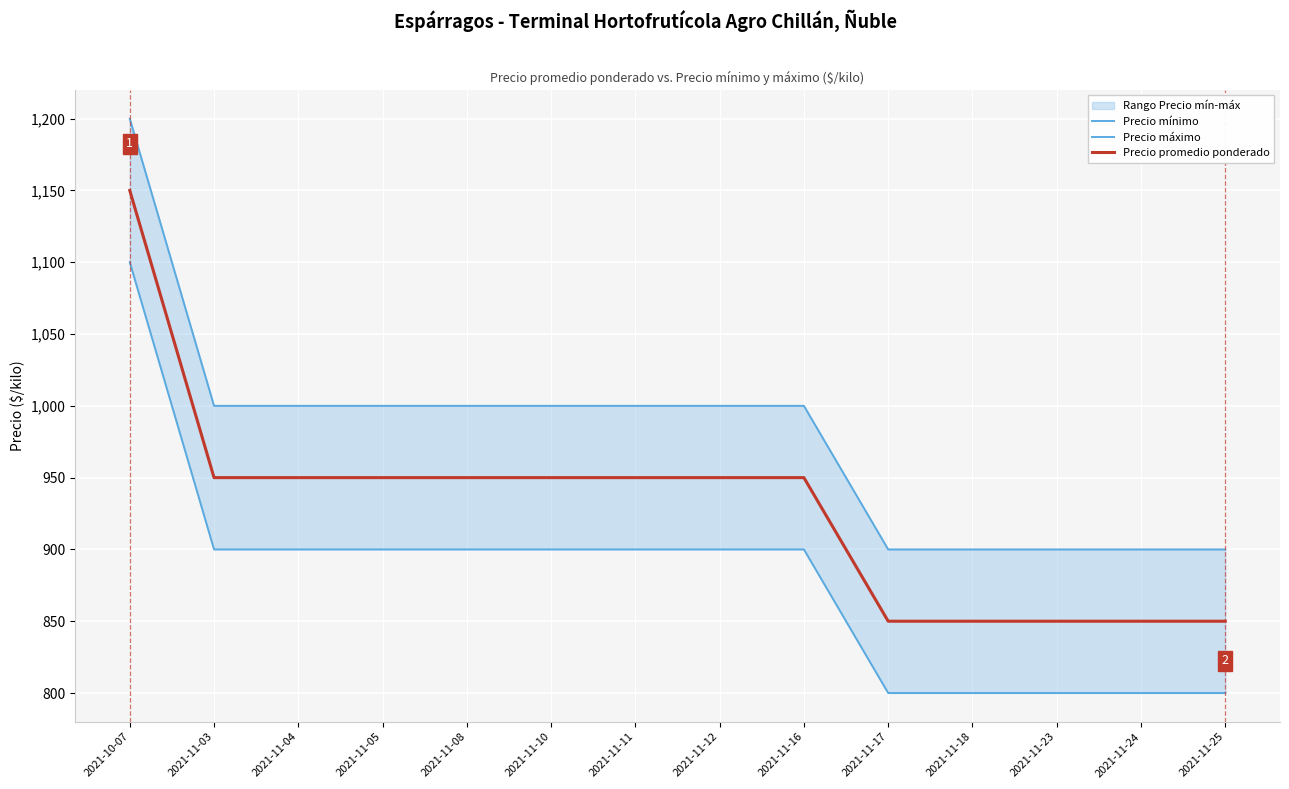

What is the label of the 4th point from the right?

2021-11-18